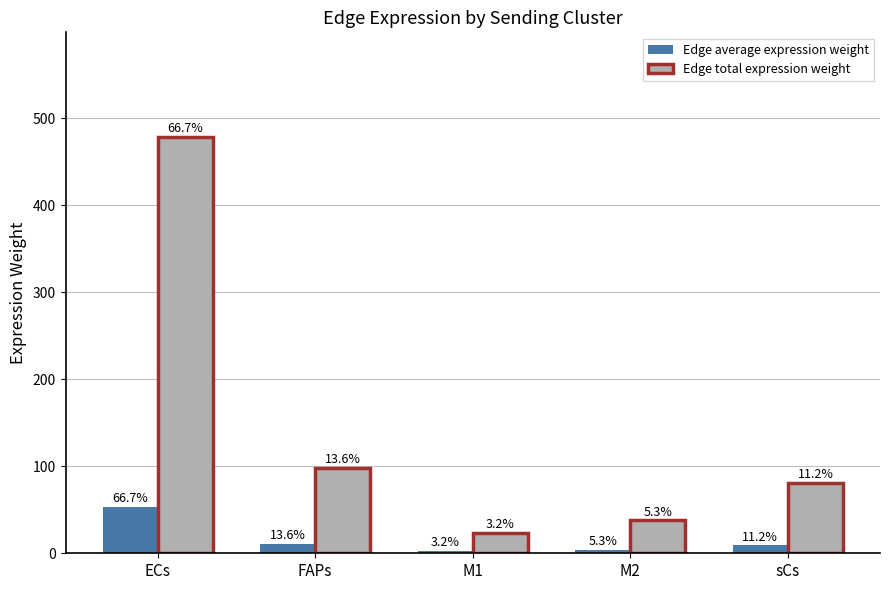

What is the difference between the highest and lowest values at sCs?

71.6